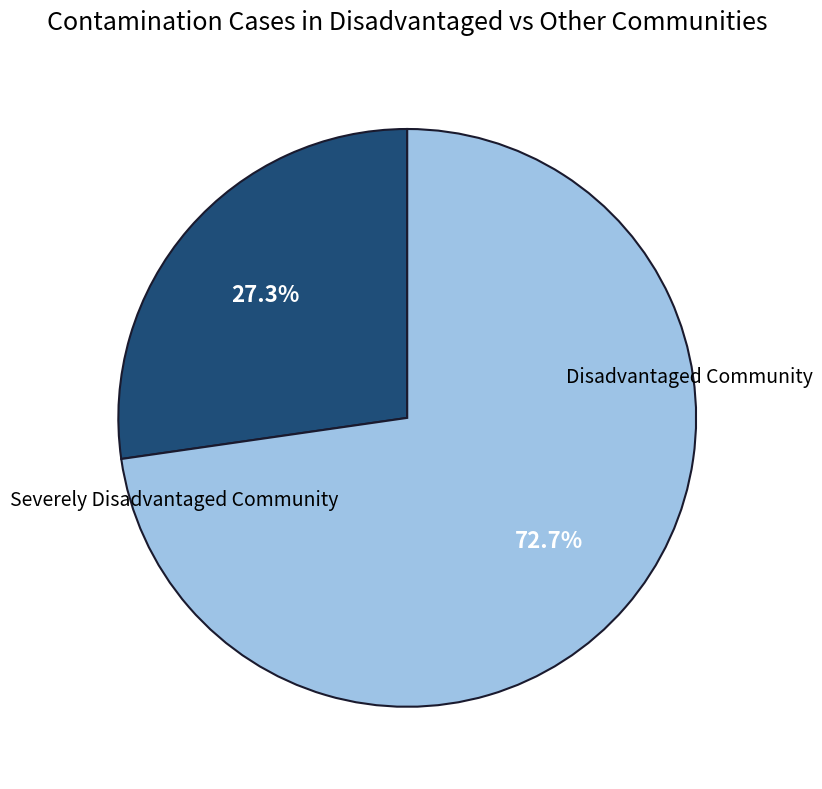

Is there any slice that represents more than half of the pie?

Yes